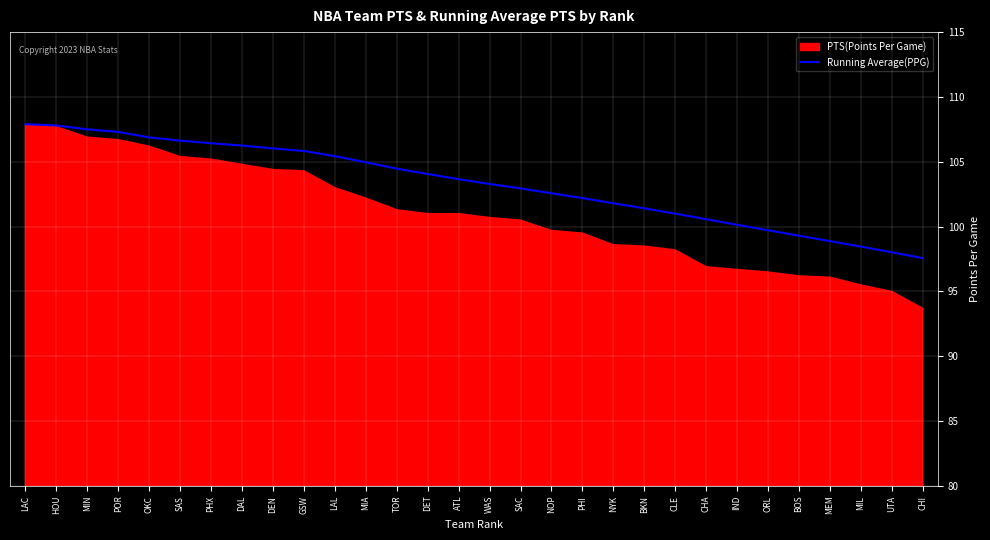

What is the maximum value shown in the chart?

107.9